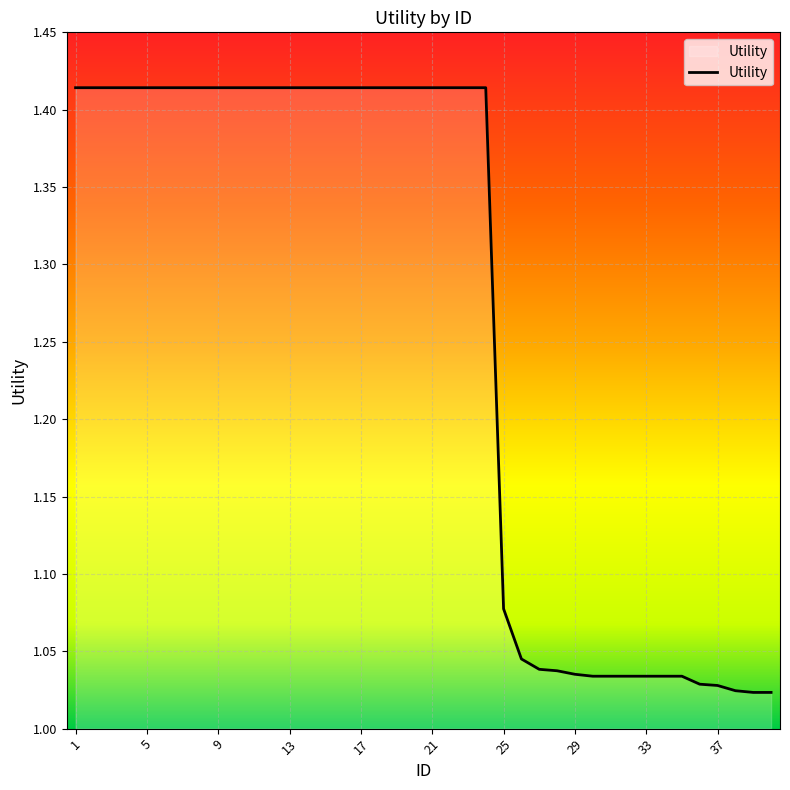

What is the difference between the maximum and minimum values?

0.4